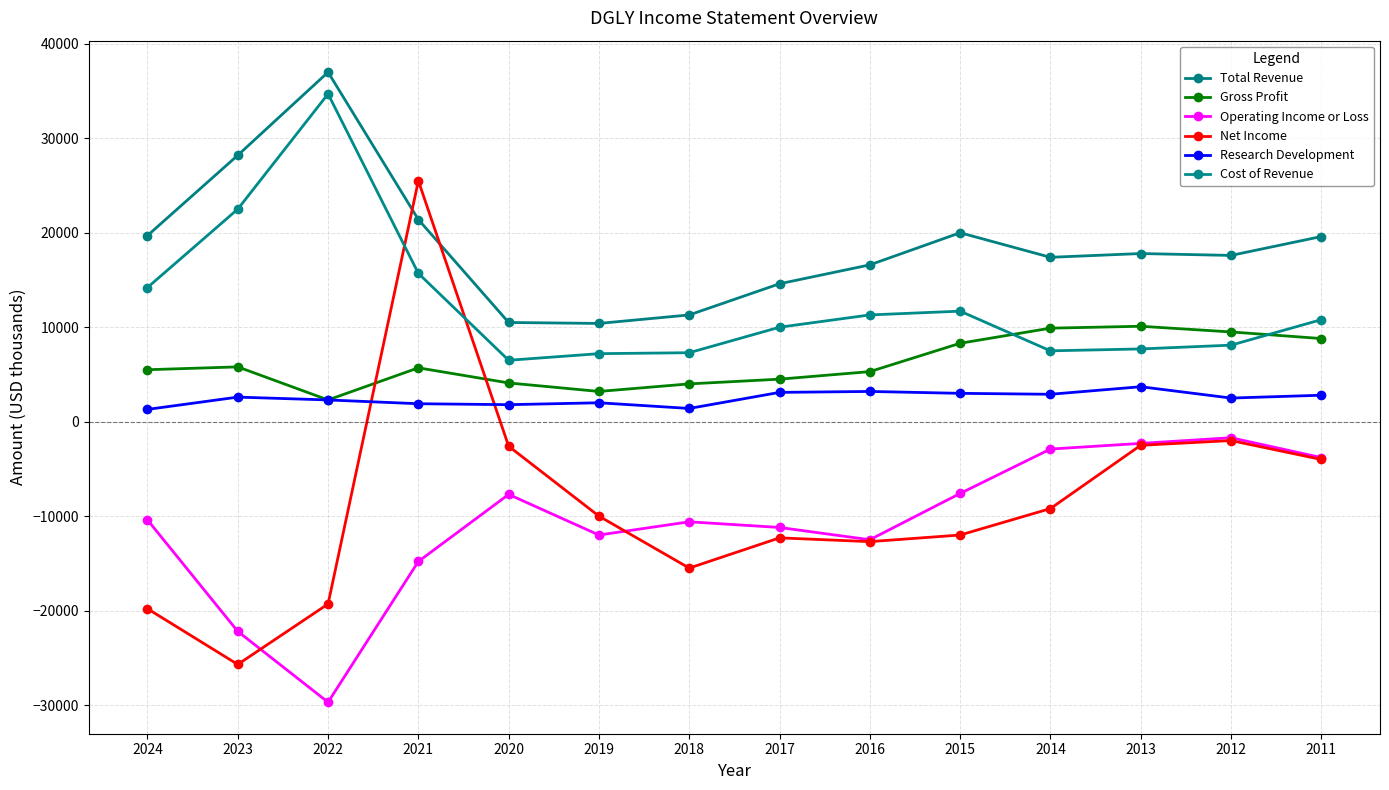

How many intersections are there between Net Income and Operating Income or Loss?

2